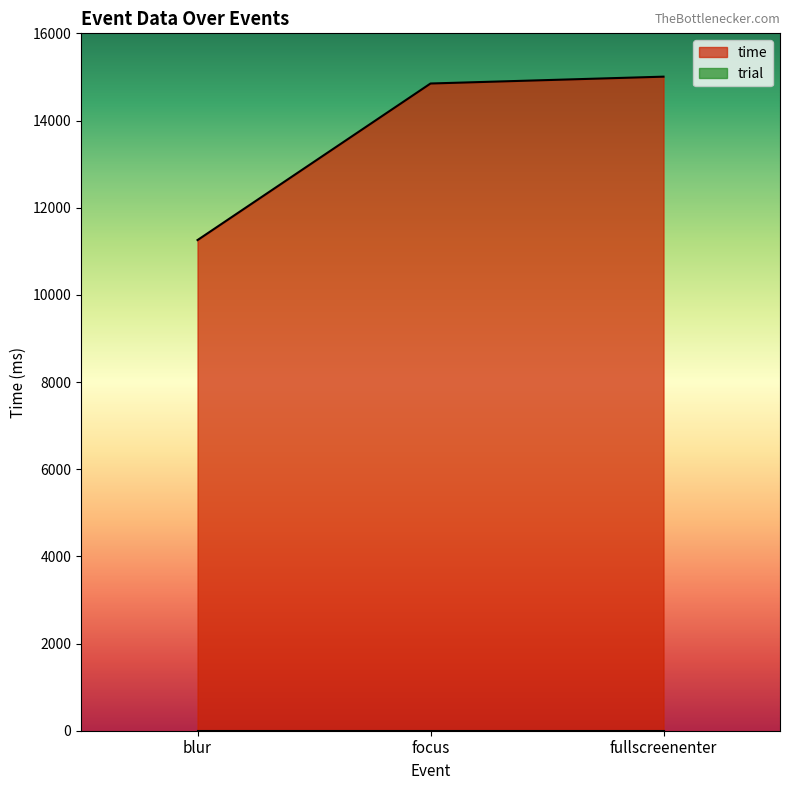

What is the sum of the values at fullscreenenter and focus?

29855